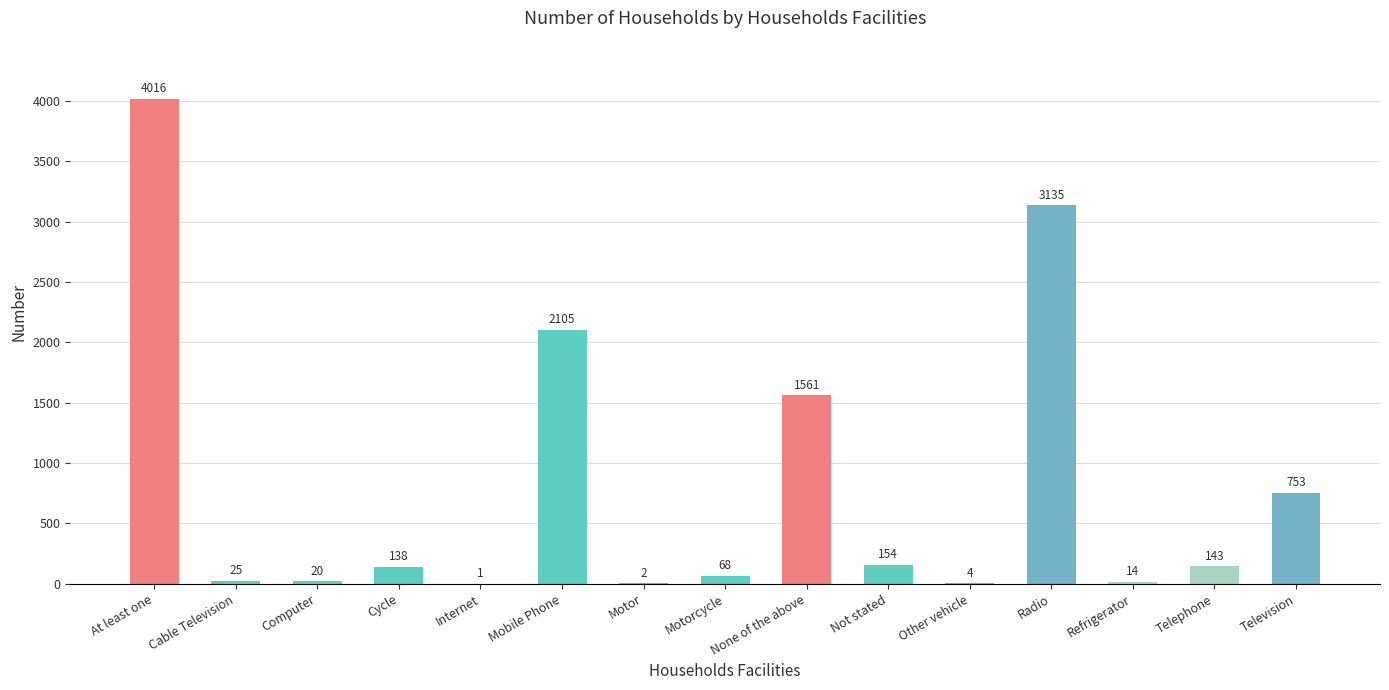

Which label corresponds to the largest value in the chart?

At least one